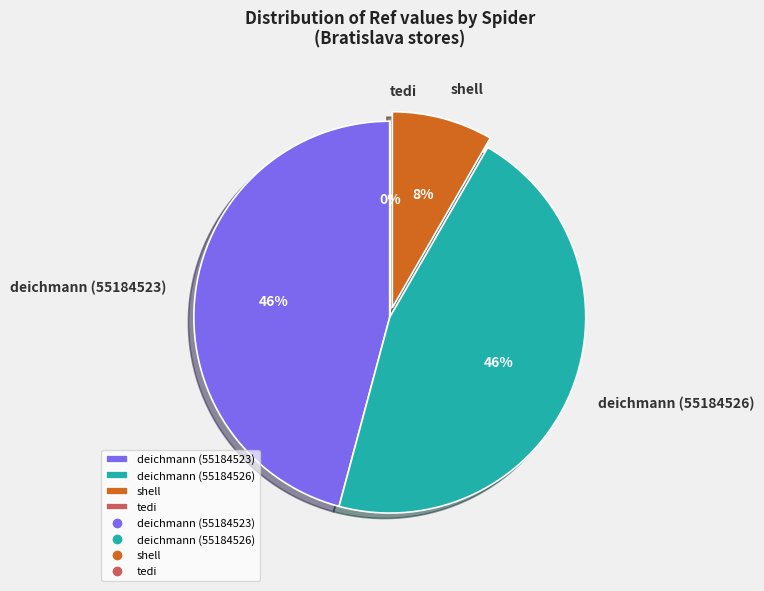

Is there any slice that represents more than half of the pie?

No